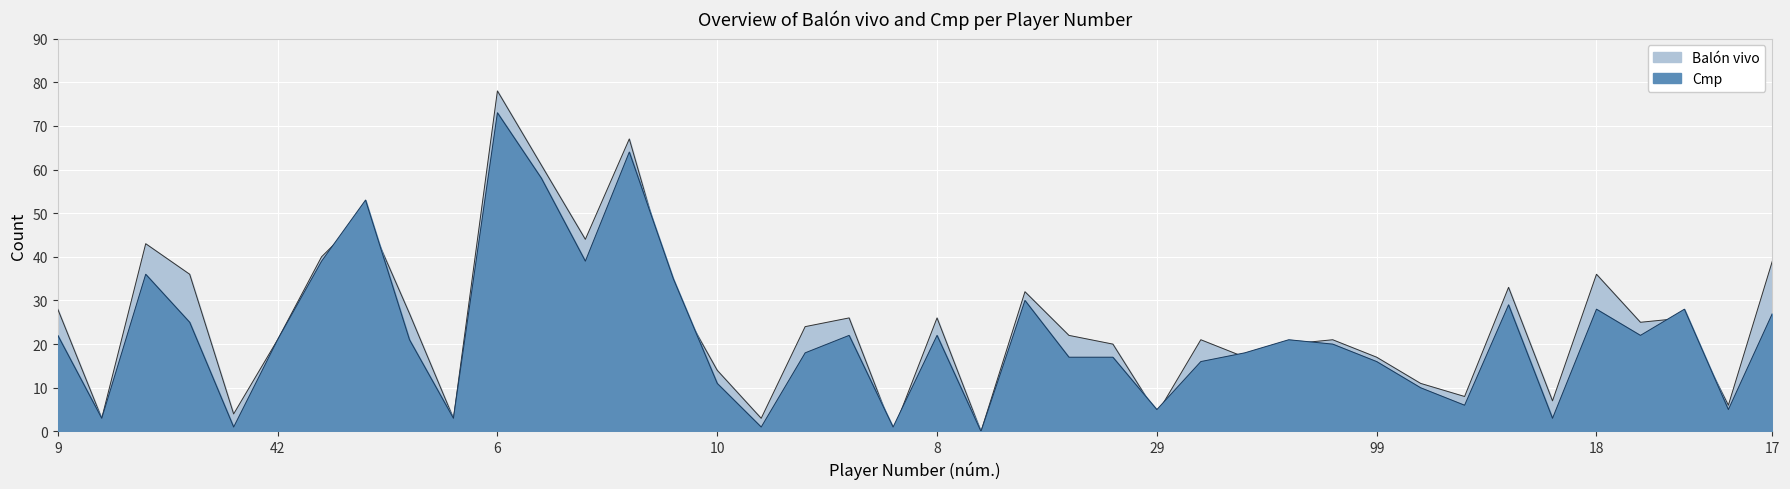

Between 8 and 23, which is larger?

8